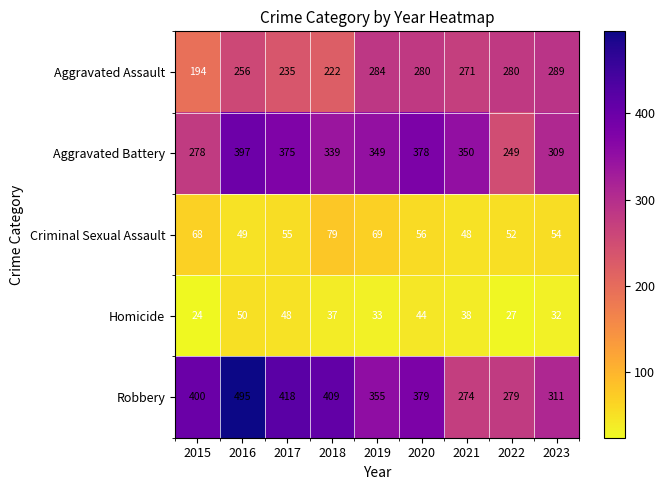

True or false: Homicide has a value of 48 at 2017.

True